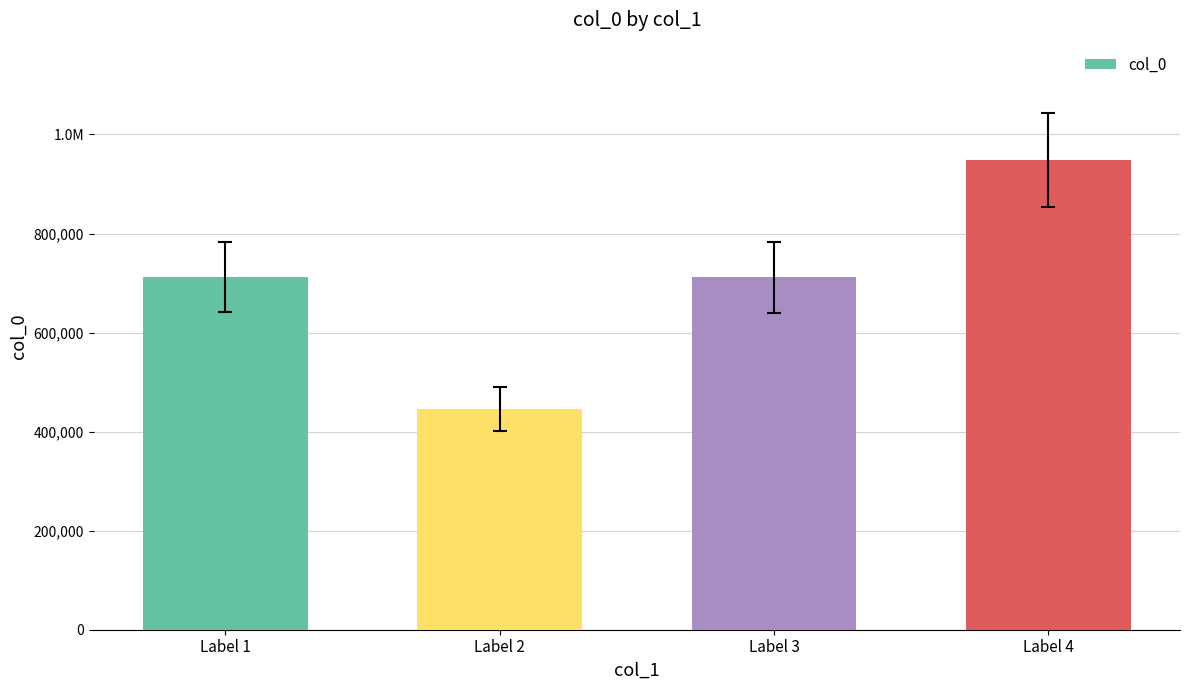

What is the change in value from Label 1 to Label 2?

-267264